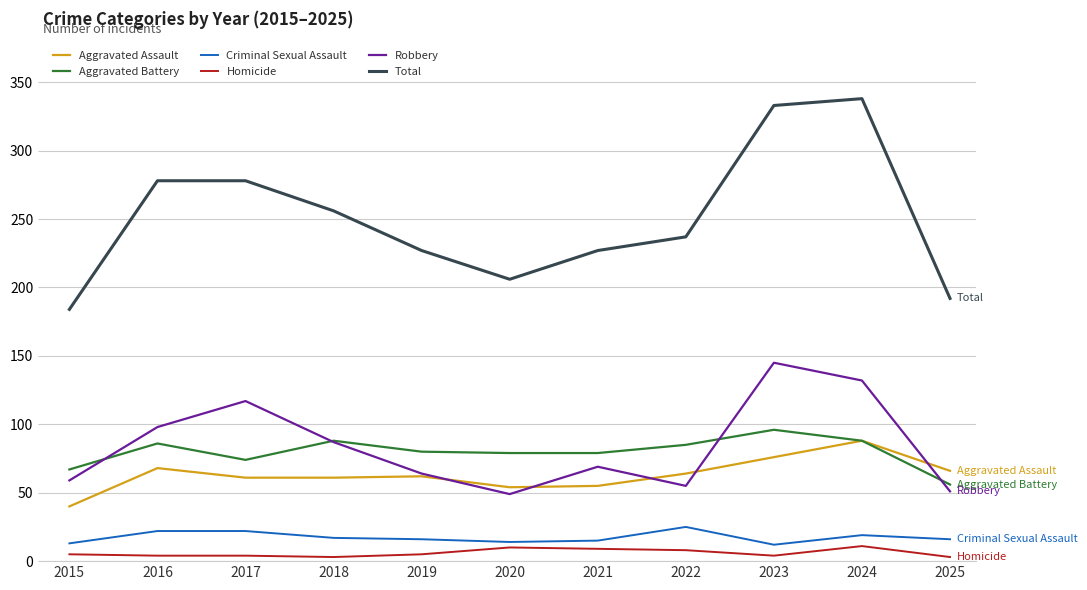

What is the total value across all series at 2019?

454